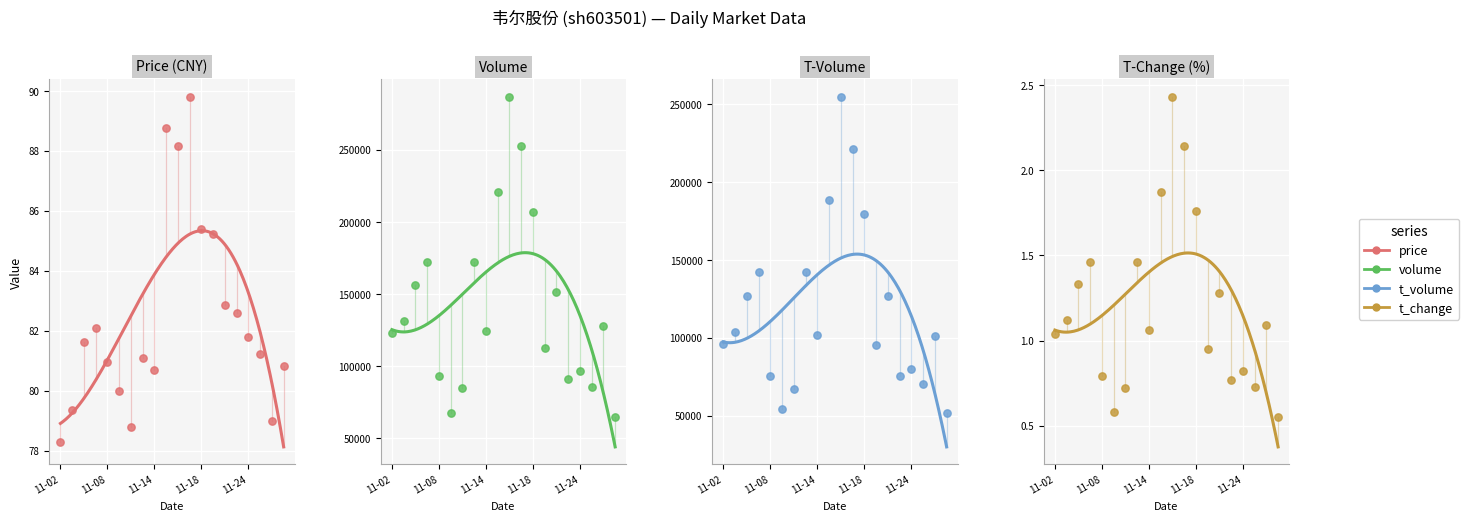

At how many categories does at least one series exceed 171639?

6